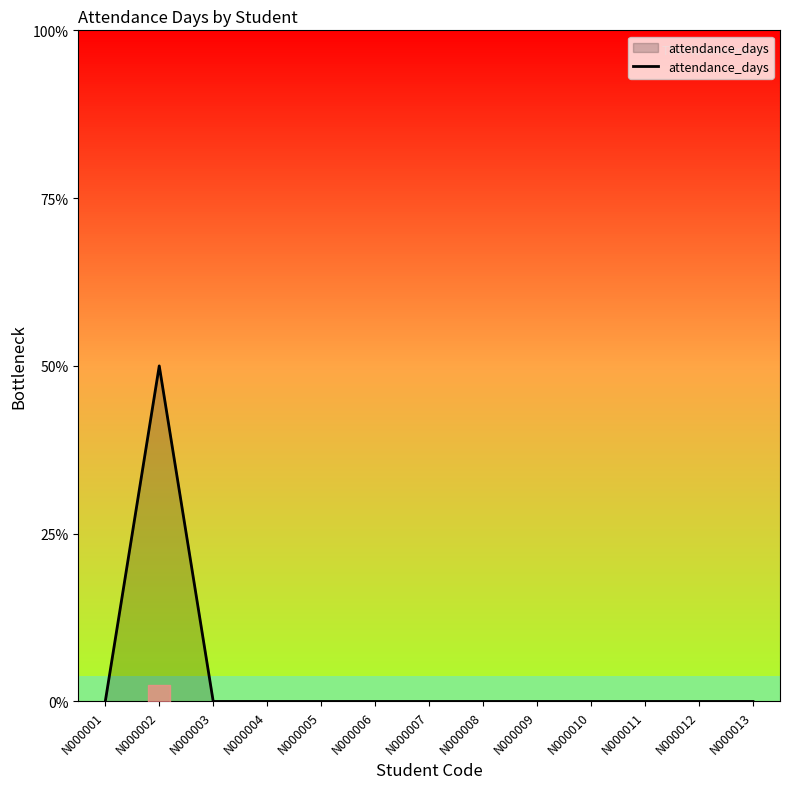

List the labels in order of value, smallest first.

N000001, N000003, N000004, N000005, N000006, N000007, N000008, N000009, N000010, N000011, N000012, N000013, N000002